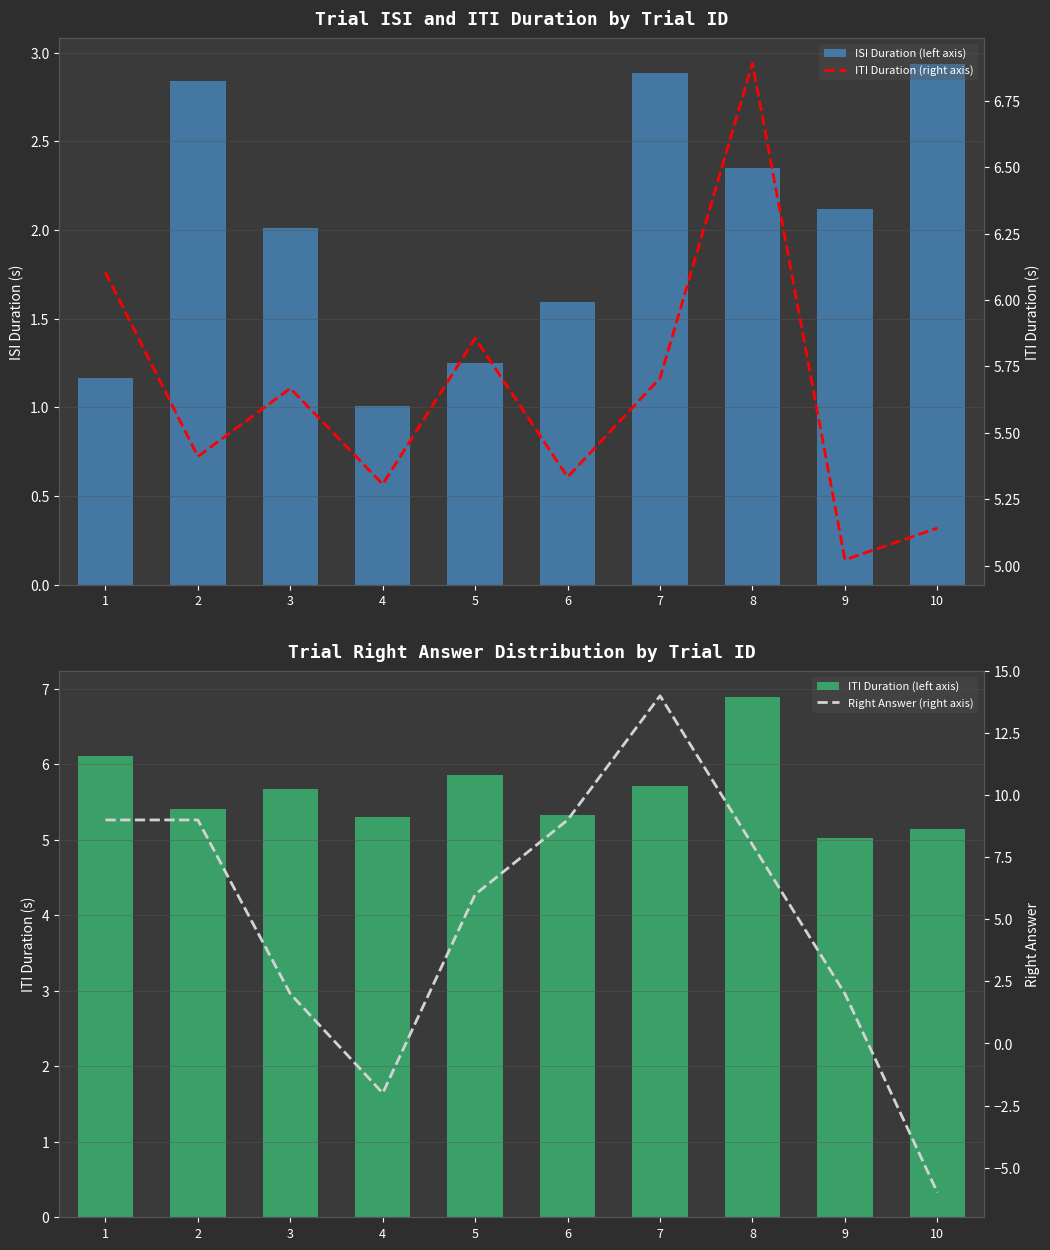

List the series in order of their peak value, lowest first.

ISI Duration (left axis), ITI Duration (left axis), ITI Duration (right axis), Right Answer (right axis)